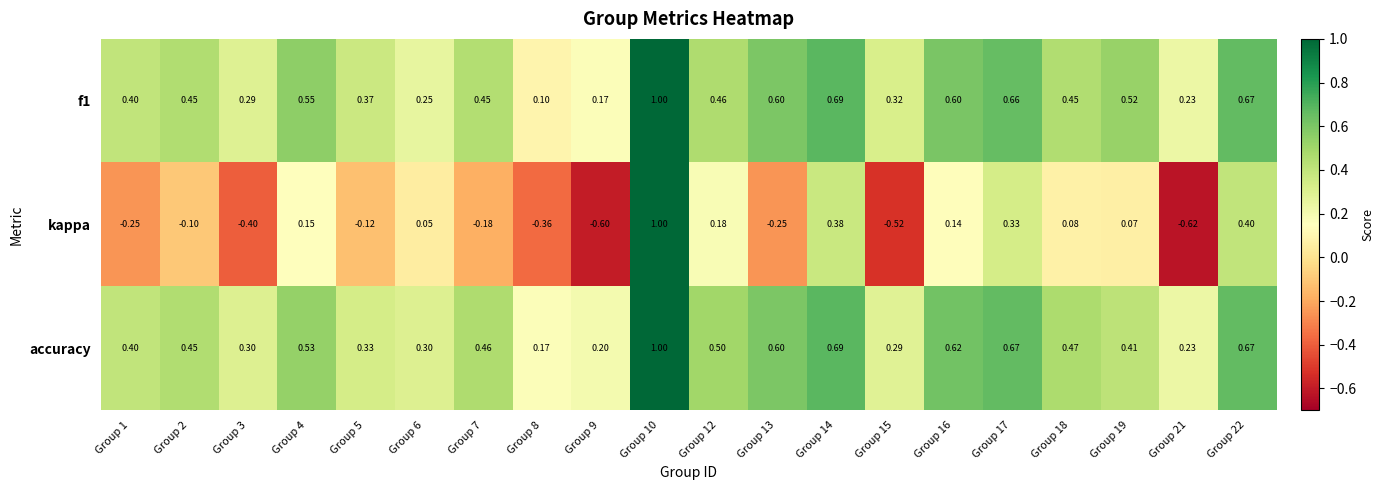

Which series has the largest total across all categories?

accuracy